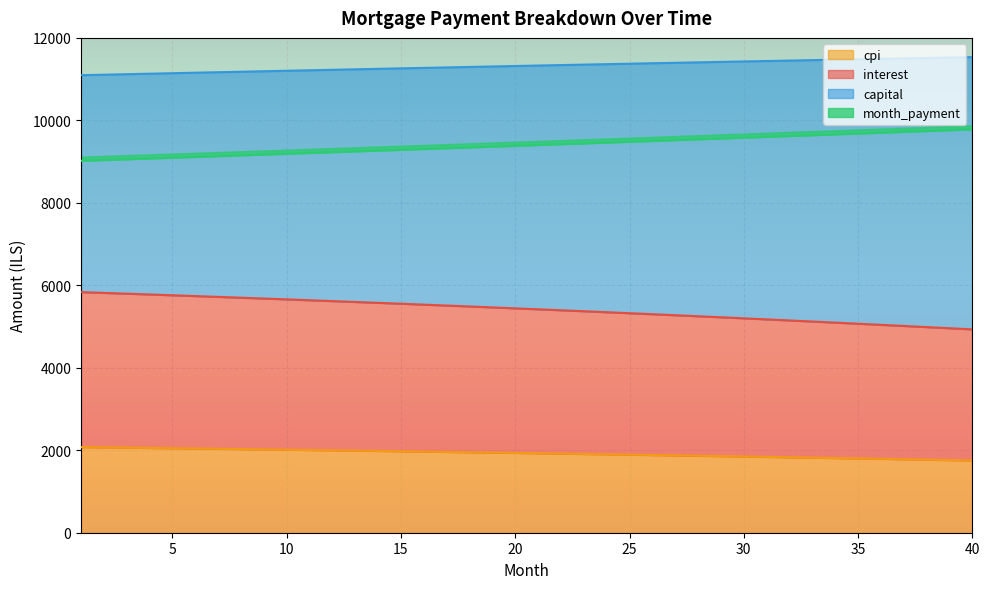

What are all the series names shown in the legend?

interest, capital, month_payment, cpi